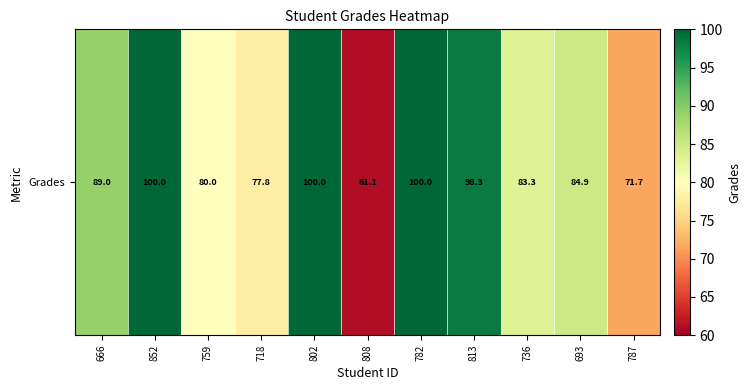

Which has a higher value, 666 or 736?

666